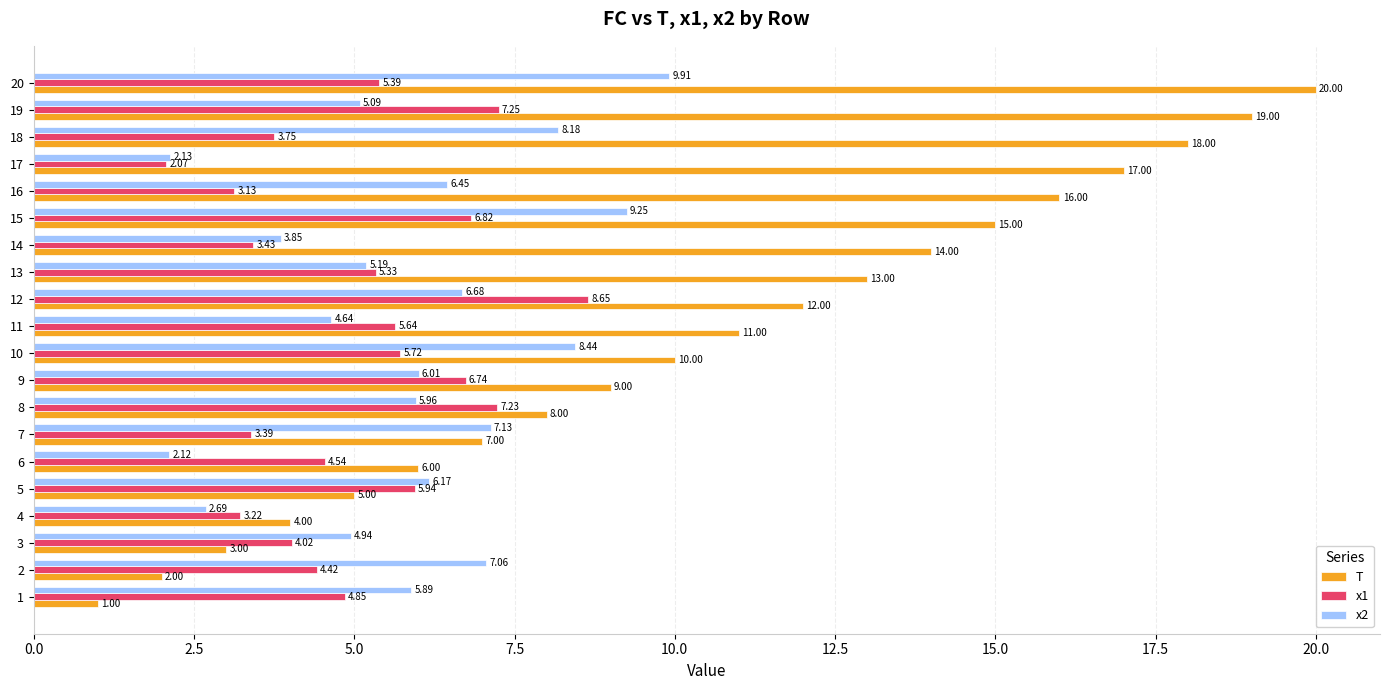

Which series has the largest total across all categories?

T